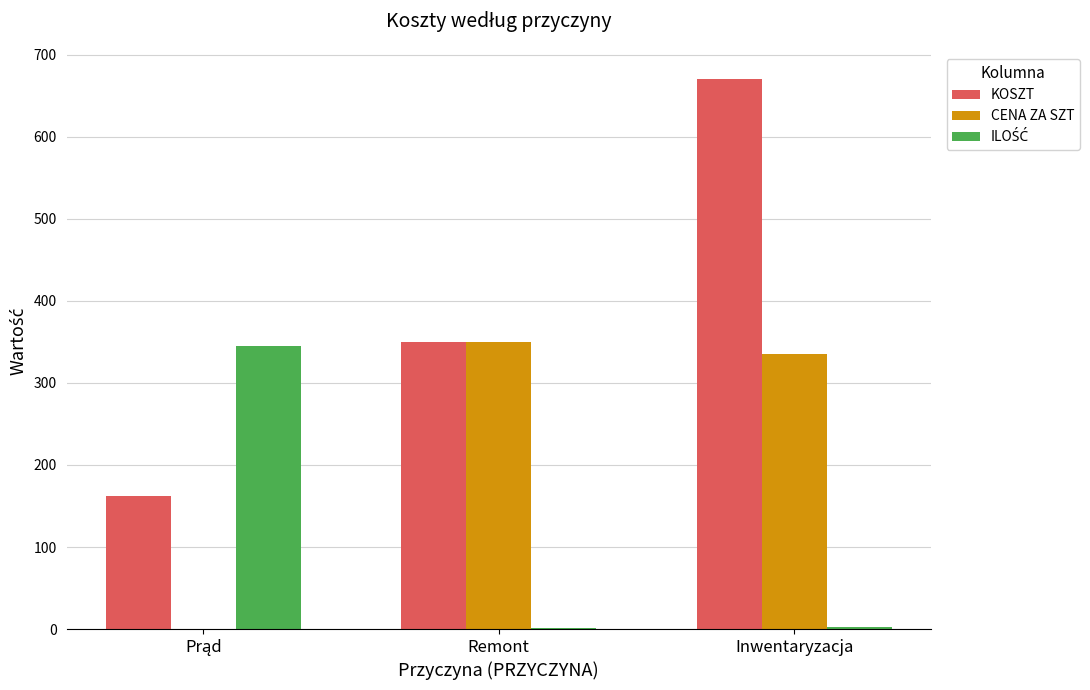

Which series changed the most between Remont and Inwentaryzacja?

KOSZT